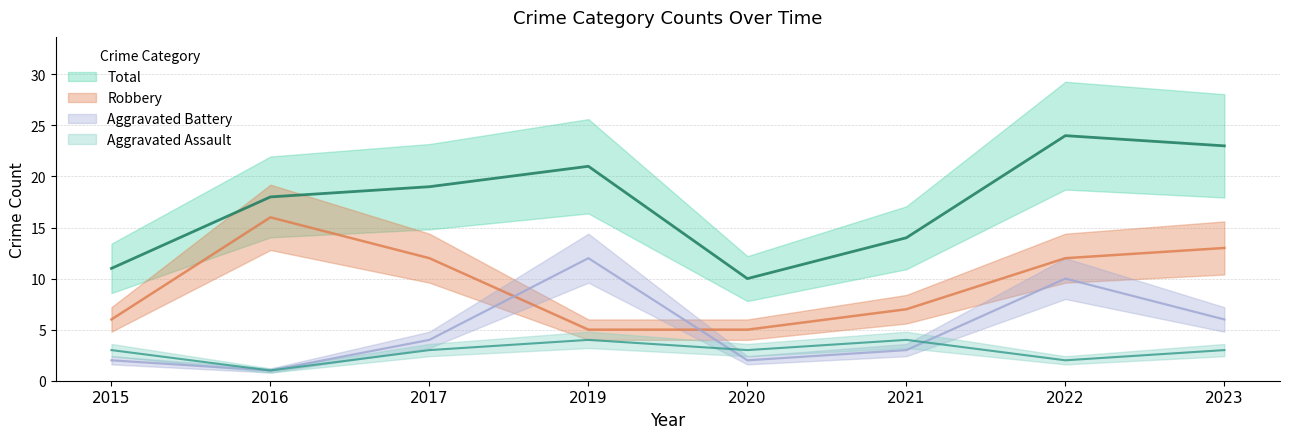

What is the sum of all Aggravated Assault values?

23